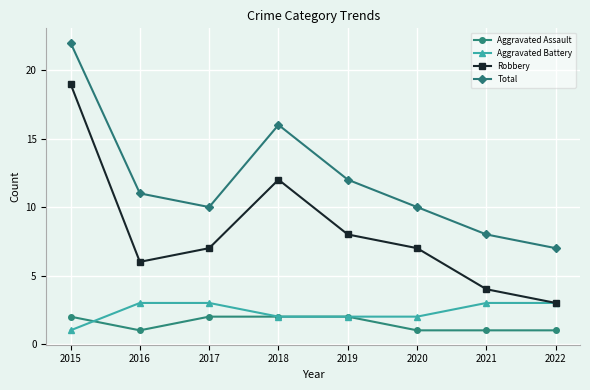

What are all the series names shown in the legend?

Aggravated Assault, Aggravated Battery, Robbery, Total